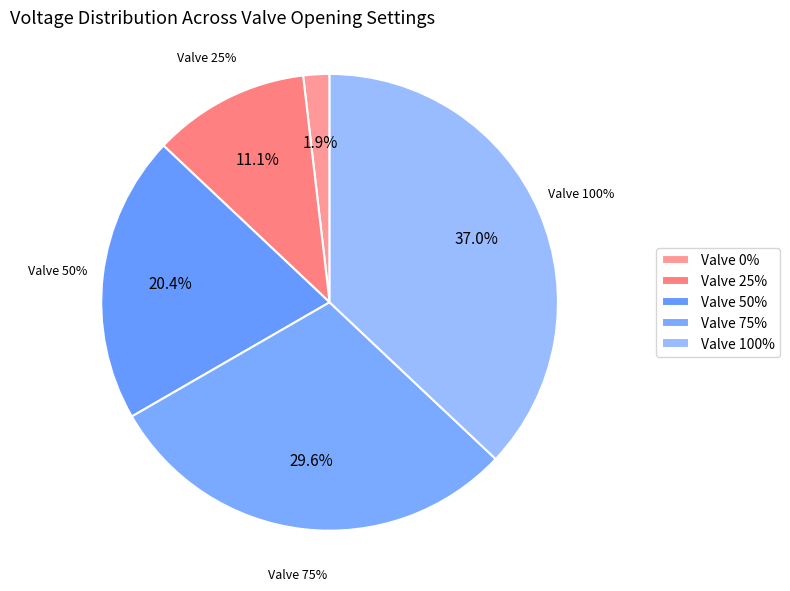

To the nearest percent, what is the average slice percentage?

20%